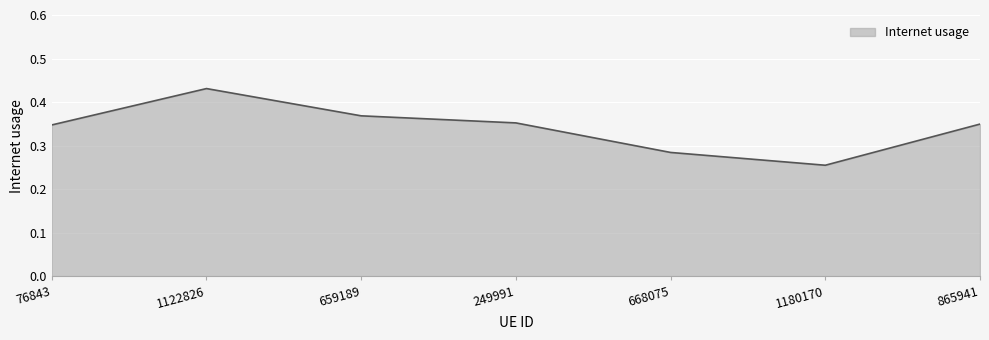

At which category does the data reach its first local valley?

1180170